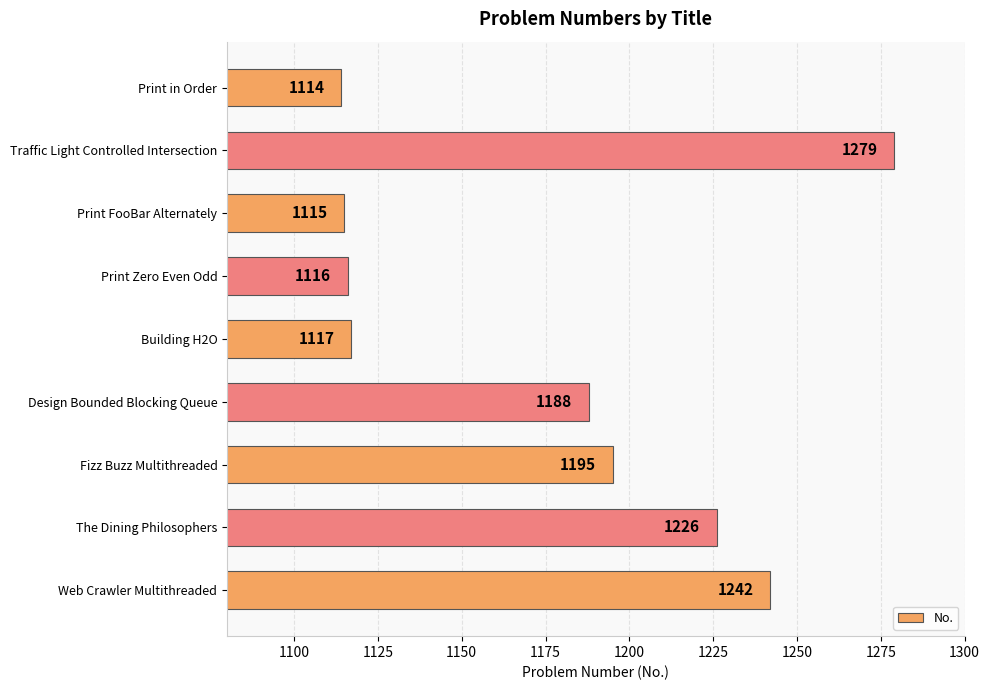

What is the difference between the second highest and minimum values?

128